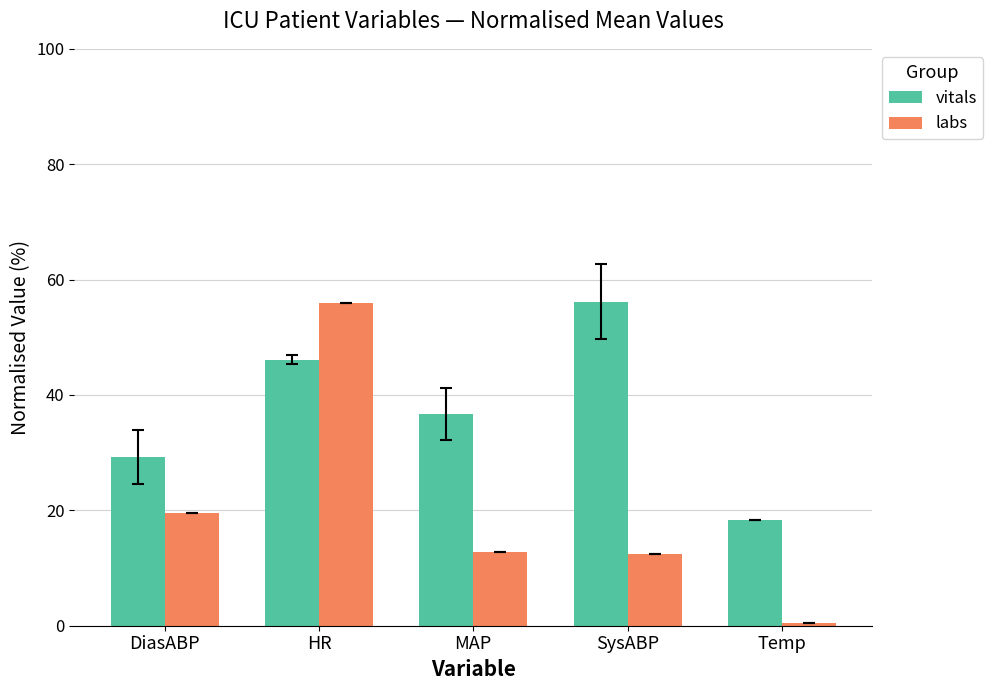

What are all the series names shown in the legend?

vitals, labs